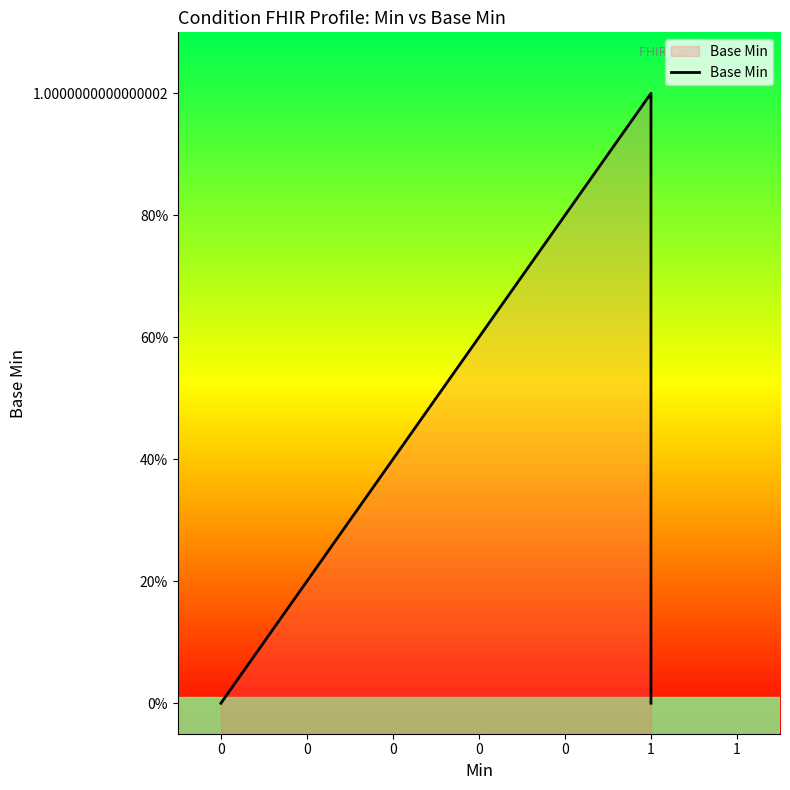

True or false: there are more than 2 points higher than both neighbors.

False